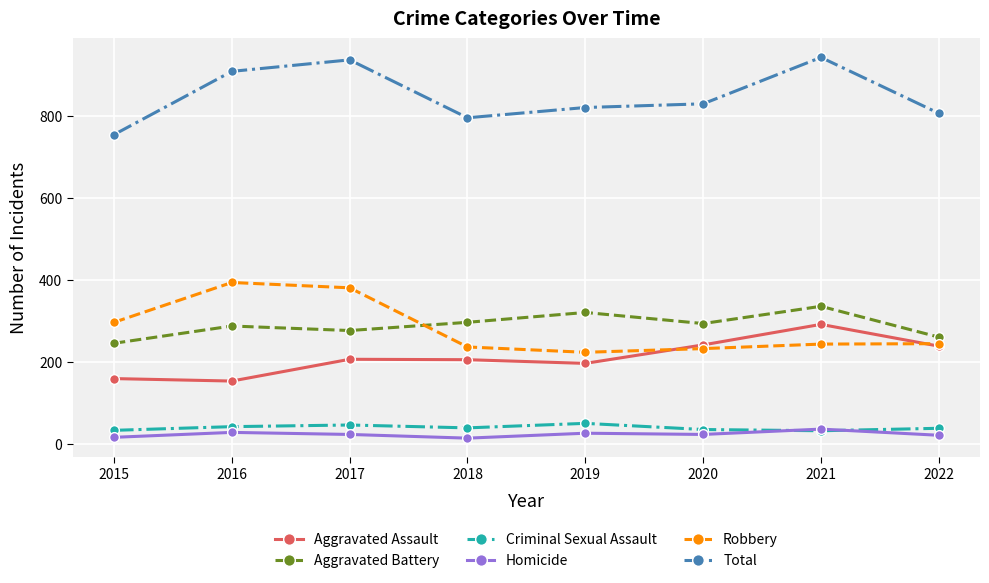

What is the average value of the Homicide series?

24